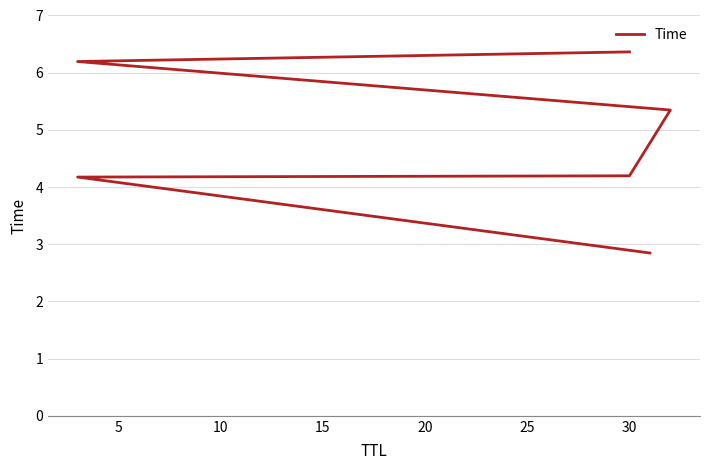

What is the sum of all values?

29.1